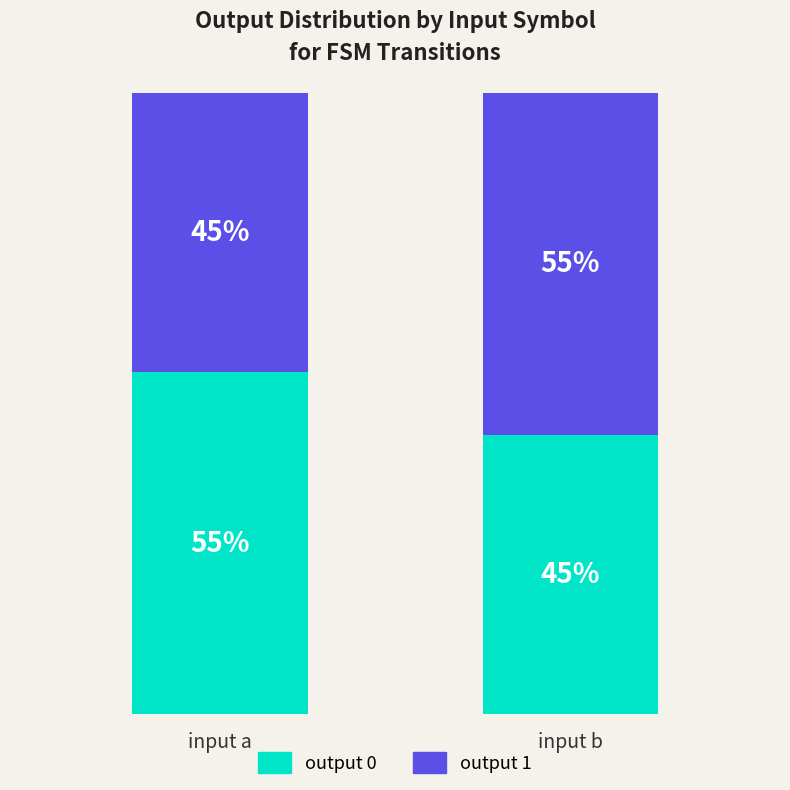

At which label does output 0 reach its peak?

input a